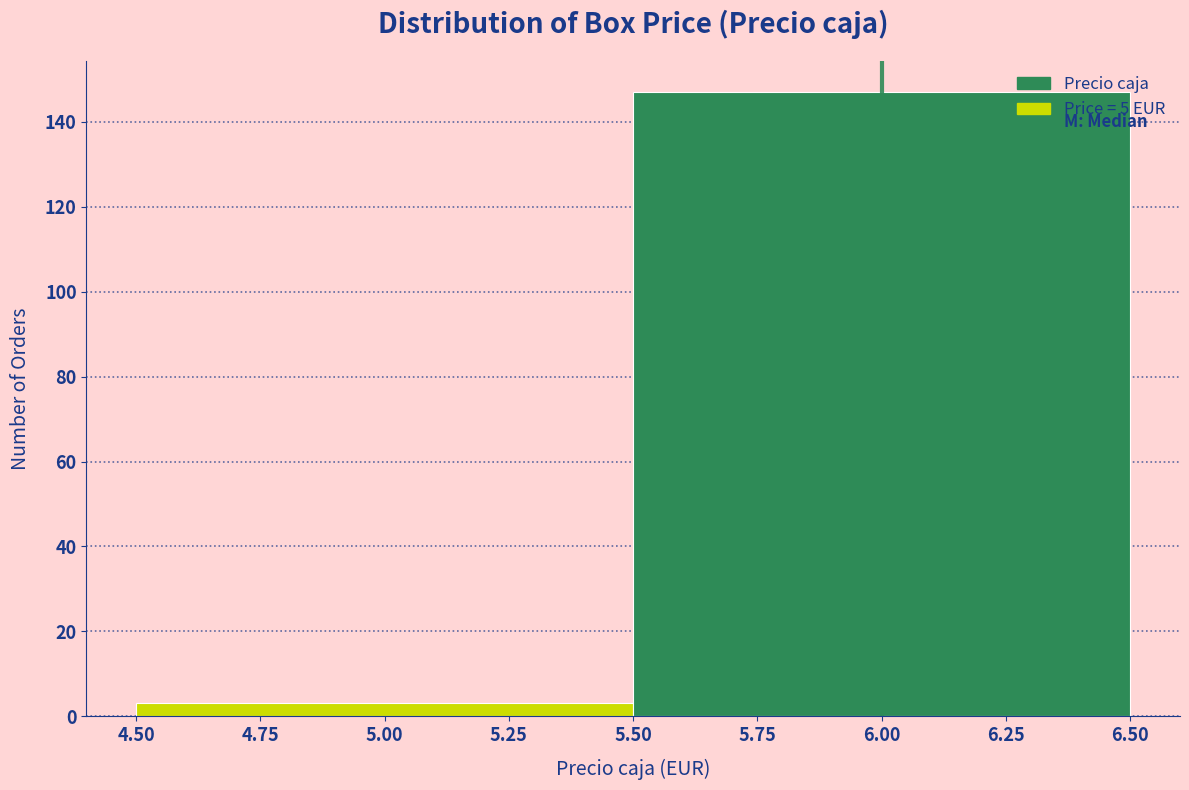

How tall is the bar that spans 5.50 to 6.50 on the x-axis? The values are not printed on the chart, so give them approximately, as read against the axis.

148